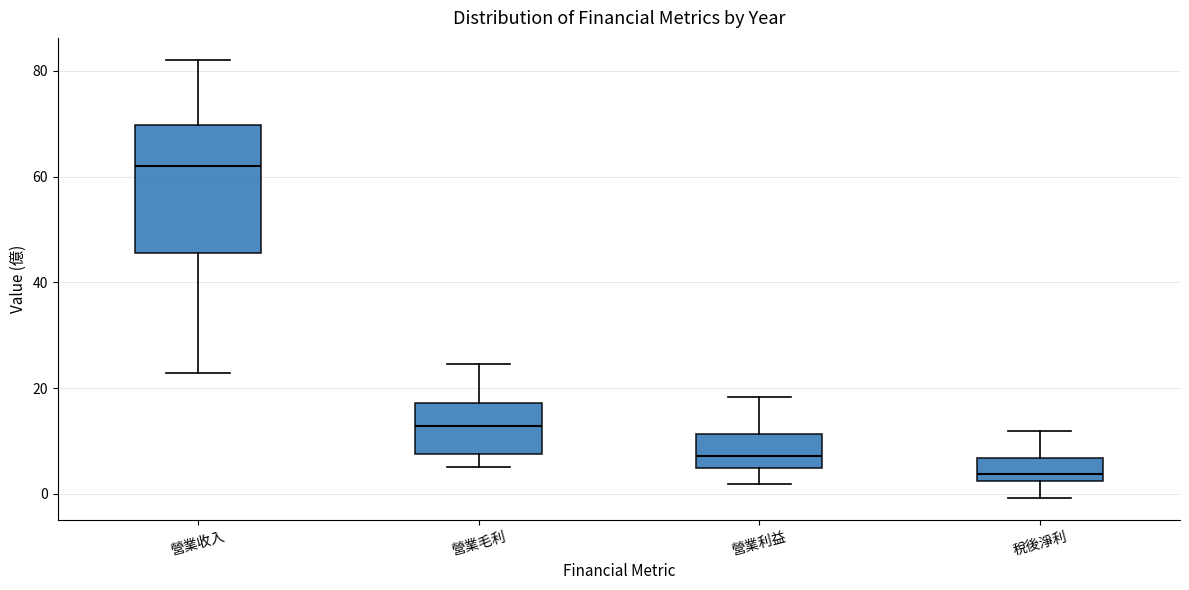

Reading left to right, transcribe this box plot: for each box, give where its median line is, the range the box spans, and where its two whiskers end, as read against the y-axis. The values are not printed on the chart, so give them approximately, as read against the axis.

營業收入: median 62, box 46 to 70, whiskers 22 to 82
營業毛利: median 12, box 8 to 18, whiskers 6 to 24
營業利益: median 8, box 4 to 12, whiskers 2 to 18
稅後淨利: median 4, box 2 to 6, whiskers 0 to 12